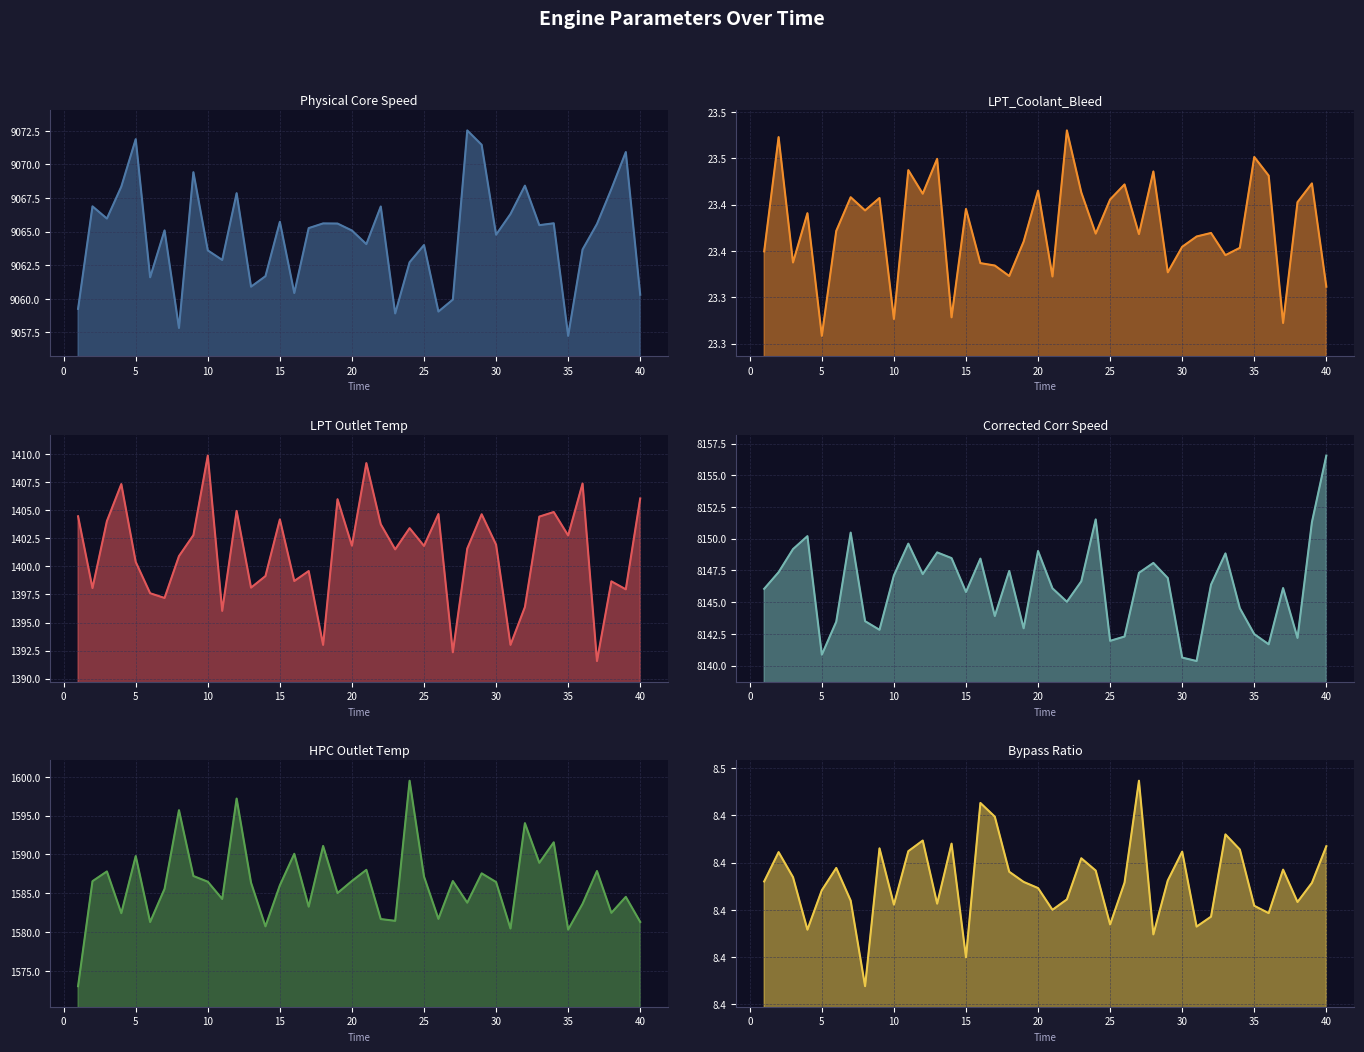

Which series has the largest total across all categories?

Physical Core Speed